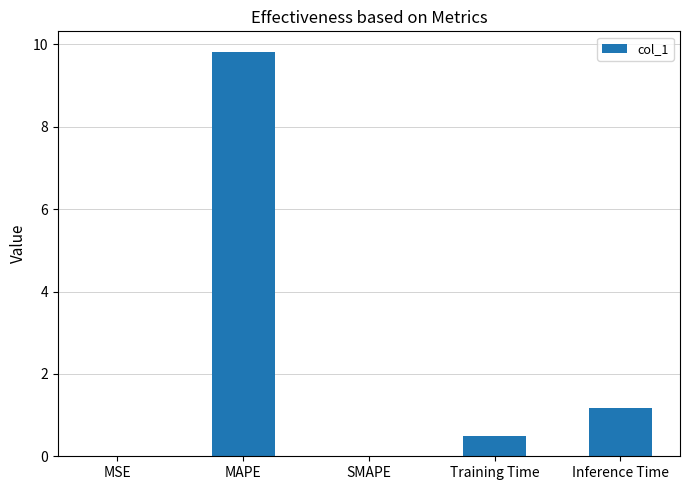

At which category does the chart reach its peak across all series?

MAPE